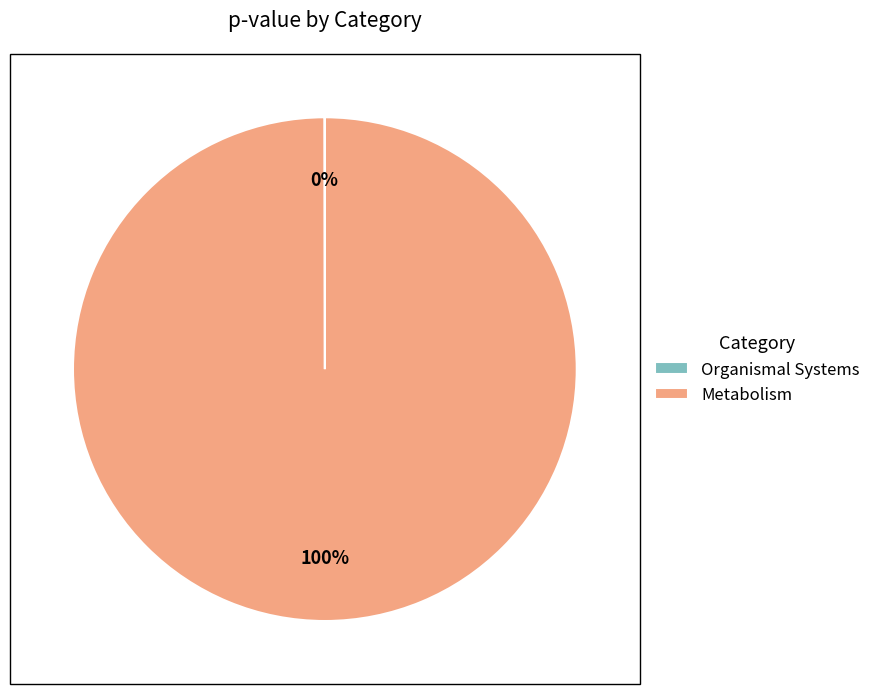

To the nearest percent, what is the difference between the largest and smallest slice percentages?

100%